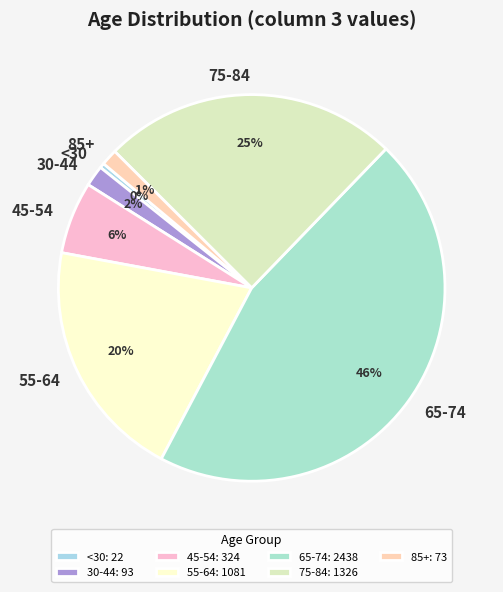

What is the ratio of the value at 45-54 to the value at 55-64?

0.3